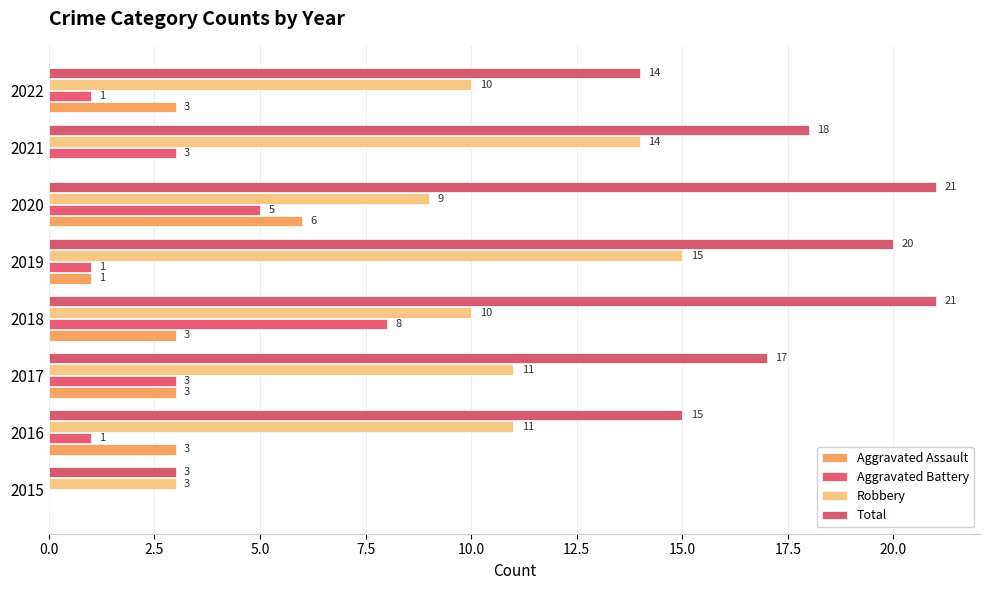

How many positive values does the Aggravated Battery series have?

7